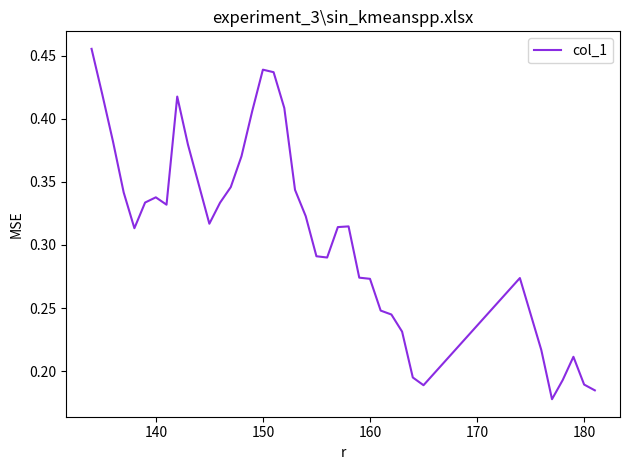

Does the chart have visible grid lines?

No